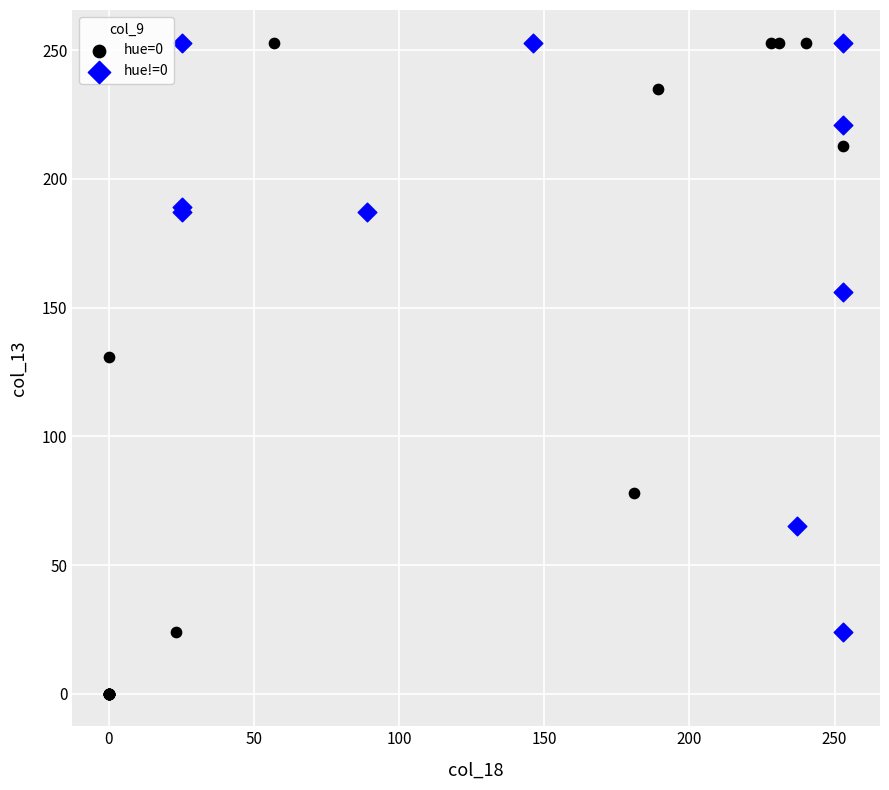

Which series has the widest spread of Y values?

hue=0